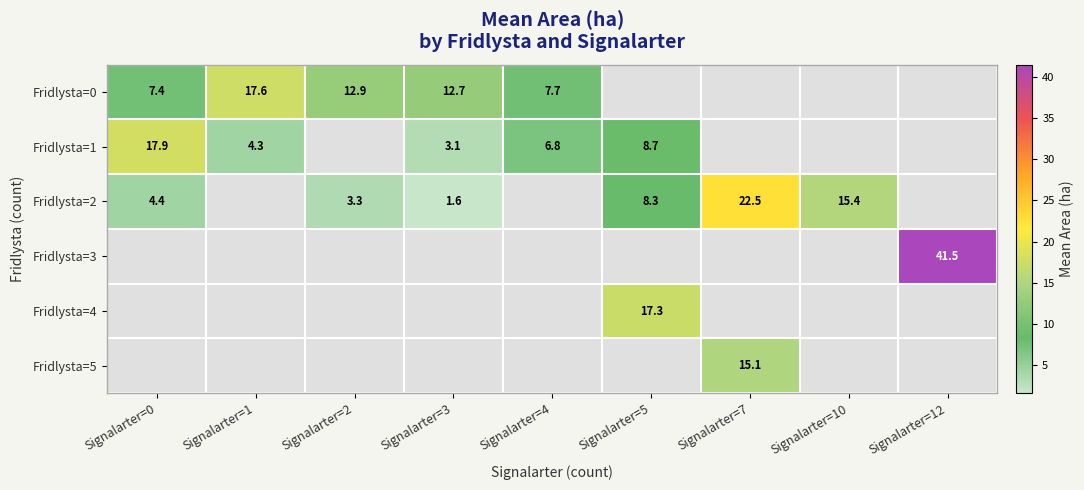

At which label does Fridlysta=2 reach its minimum?

Signalarter=3